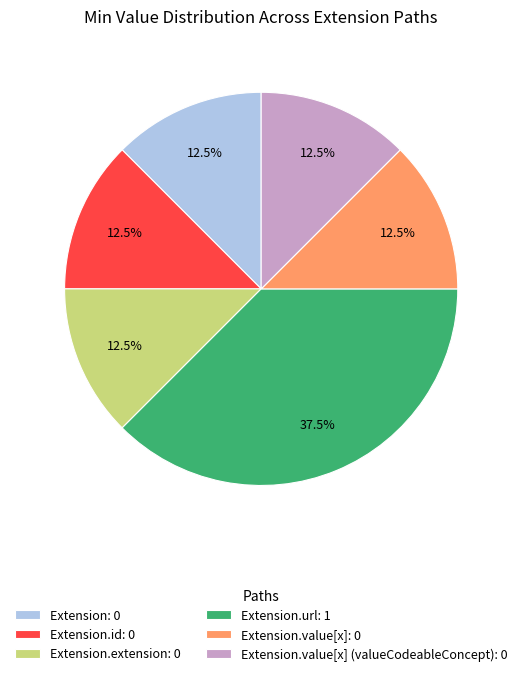

Does Extension.value[x] (valueCodeableConcept): 0 represent more than half of the total?

No